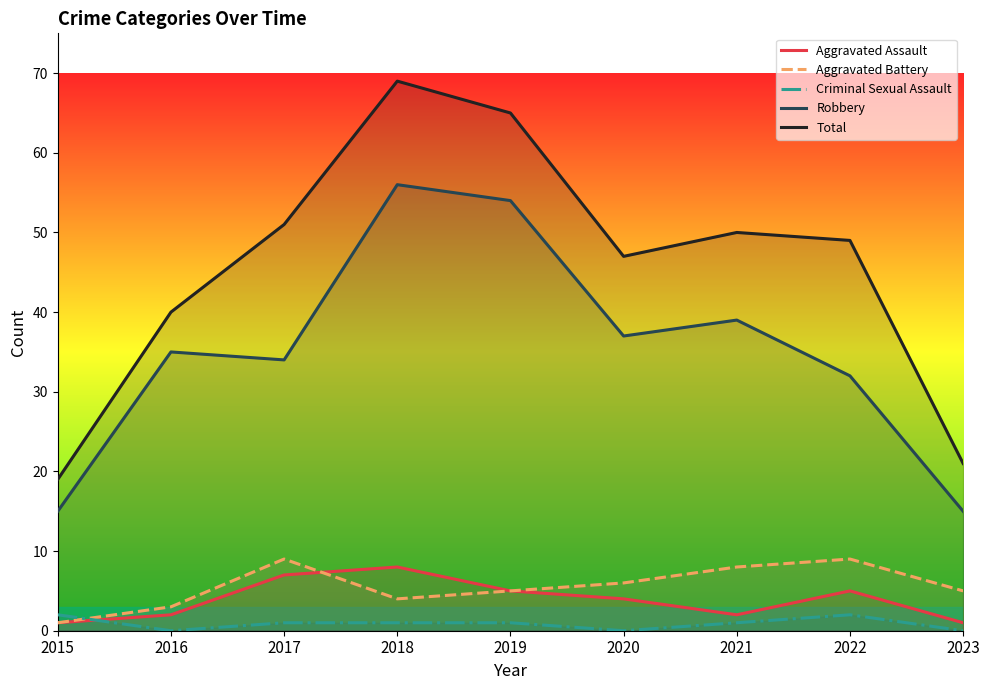

At how many categories does at least one series exceed 29?

7